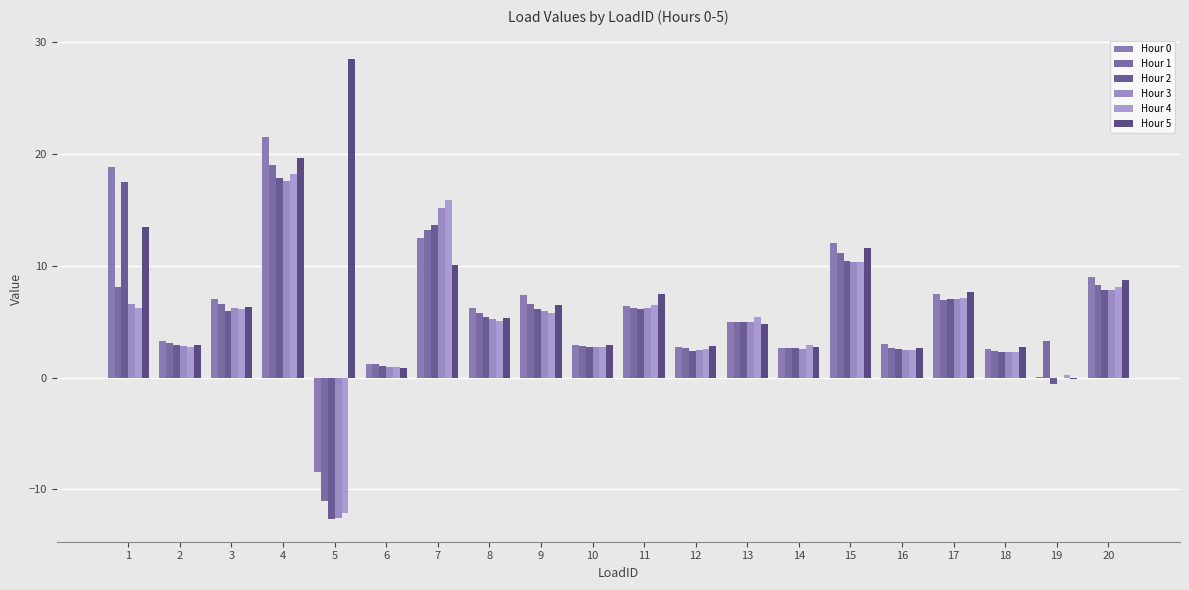

How many series are shown in this chart?

6